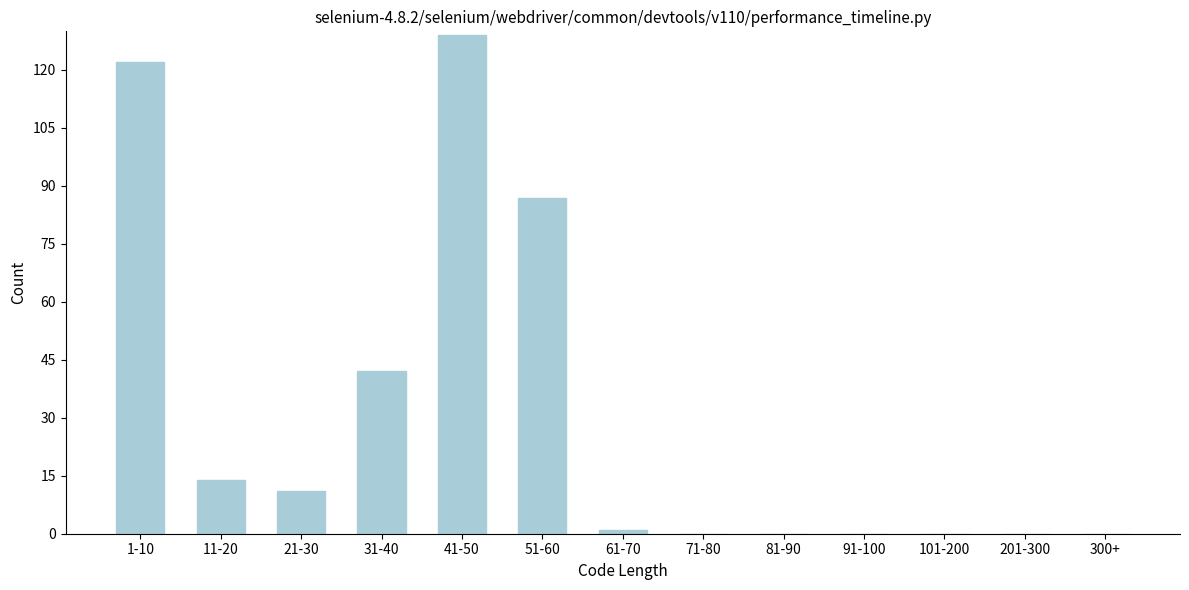

Reading left to right, what are all the values shown in this chart?

1-10=122	11-20=14	21-30=11	31-40=42	41-50=129	51-60=87	61-70=1	71-80=0	81-90=0	91-100=0	101-200=0	201-300=0	300+=0